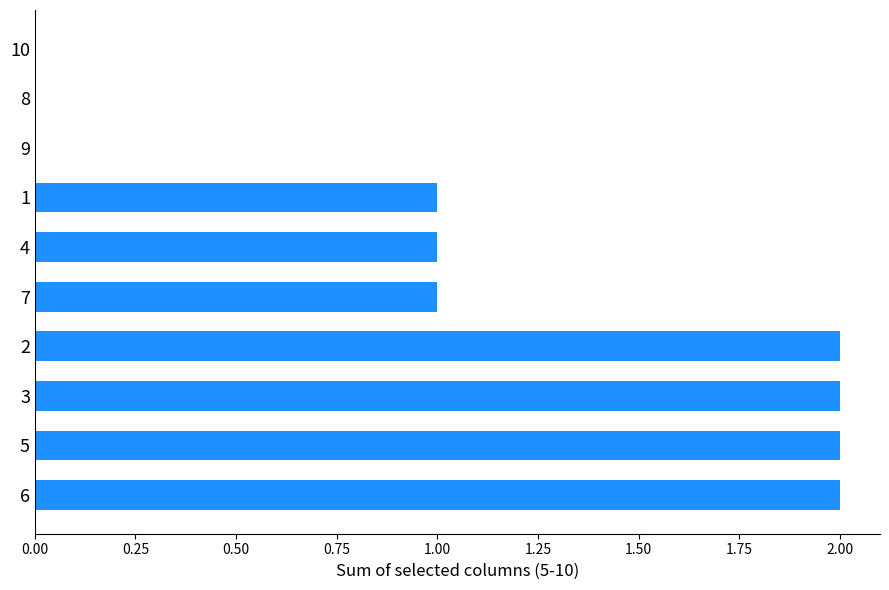

The value at 2 is 2. True or false?

True